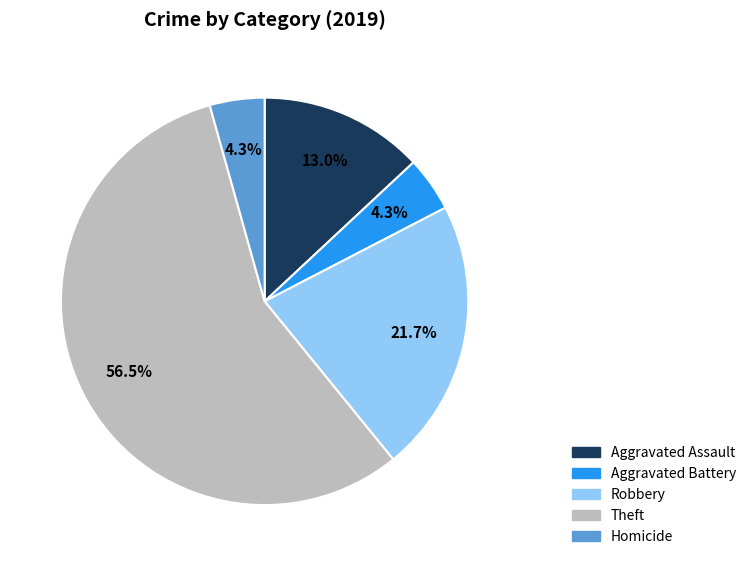

Does any single category account for the majority?

Yes